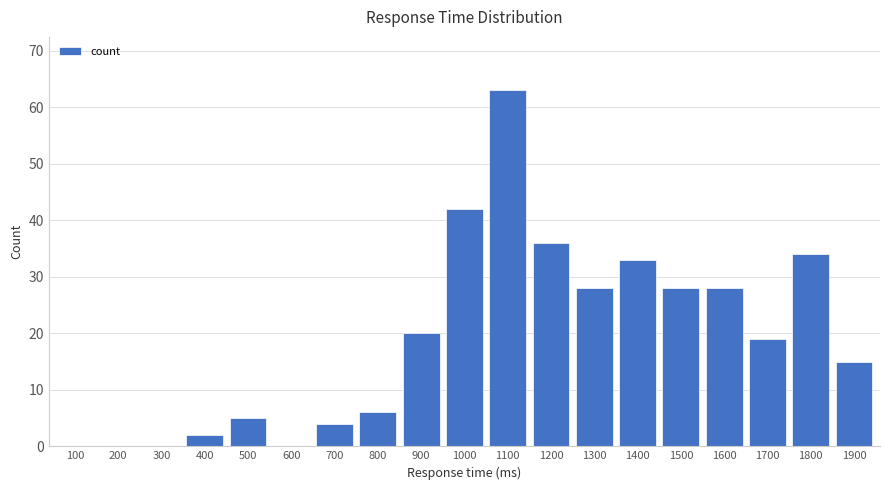

The chart shows a value of 19 at 1700. True or false?

True